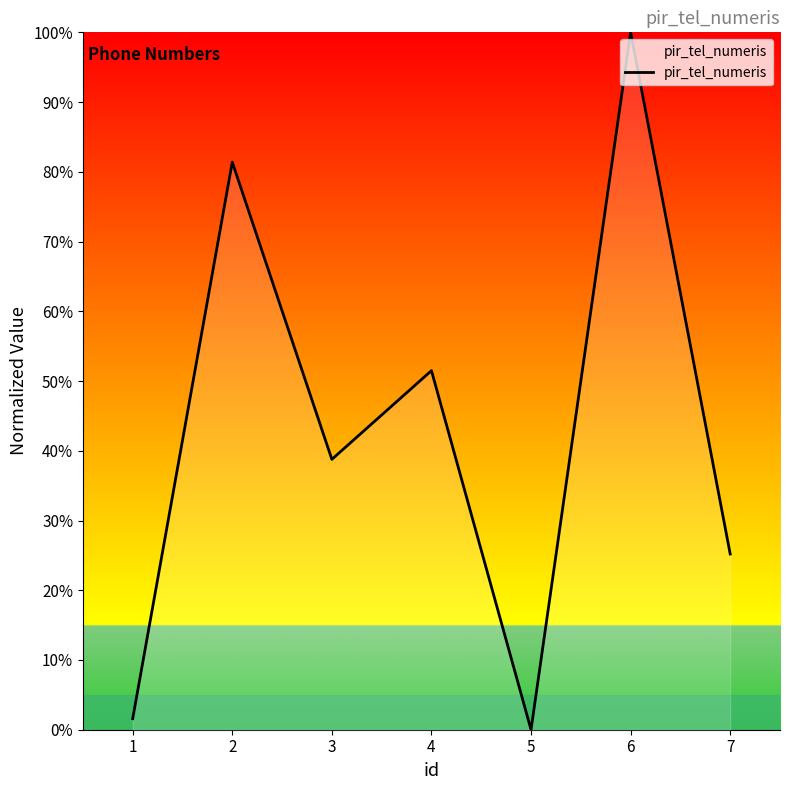

What is the sum of the values at 5 and 1?

1.6